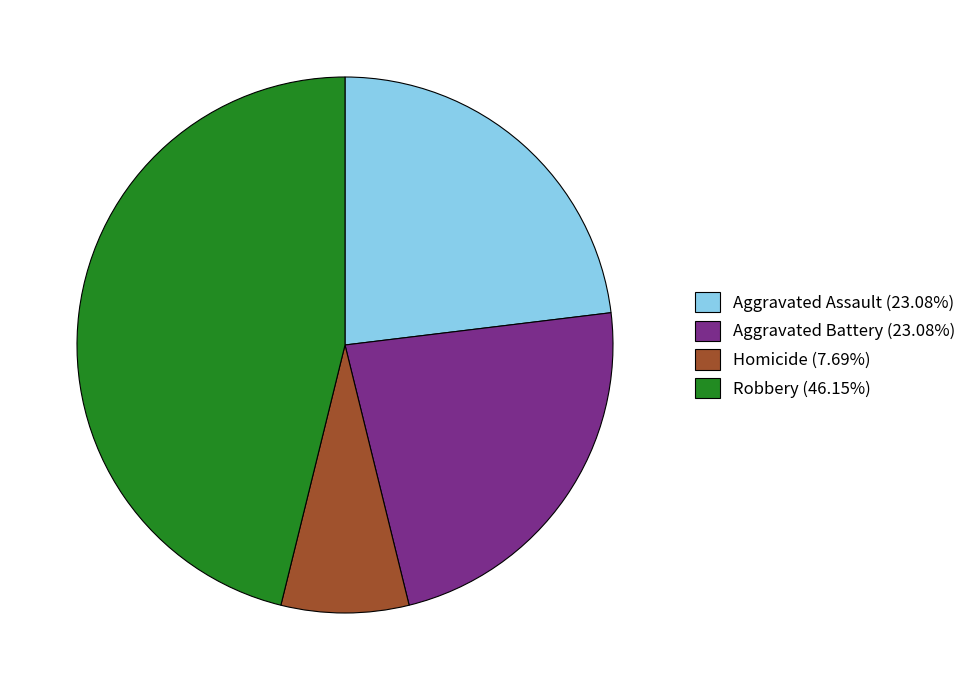

Is there a majority slice in this chart?

No